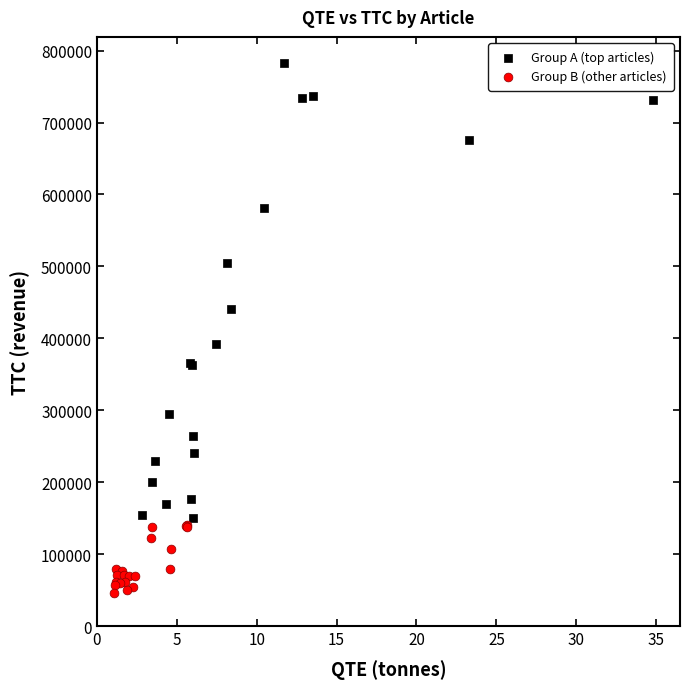

Which series reaches the minimum Y coordinate?

Group B (other articles)